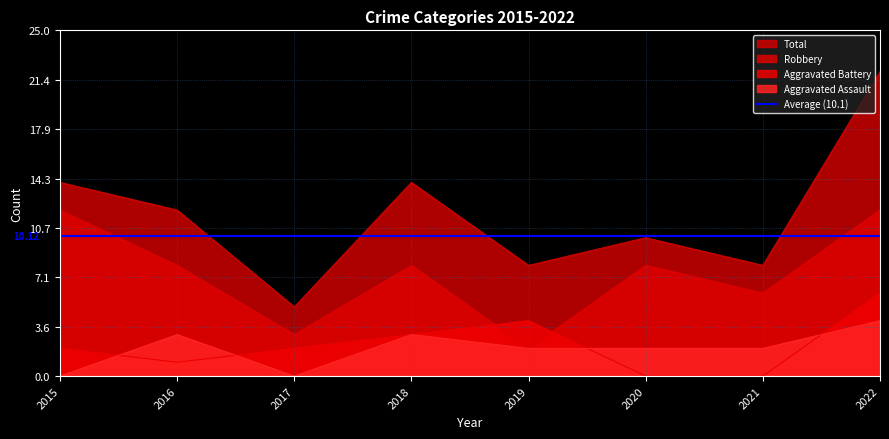

What are all the series names shown in the legend?

Aggravated Assault, Aggravated Battery, Robbery, Total